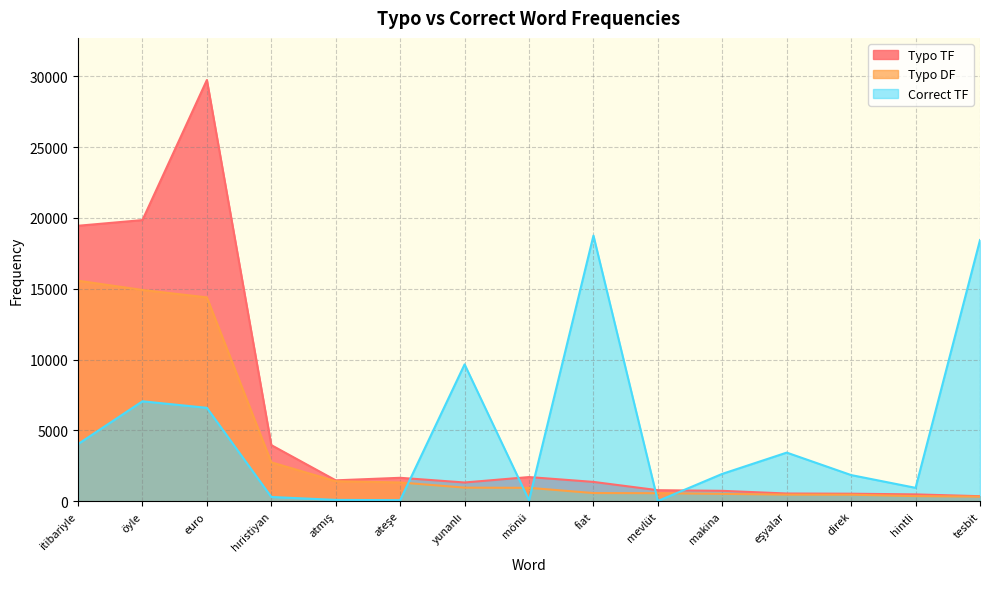

How many distinct data groups are displayed?

3